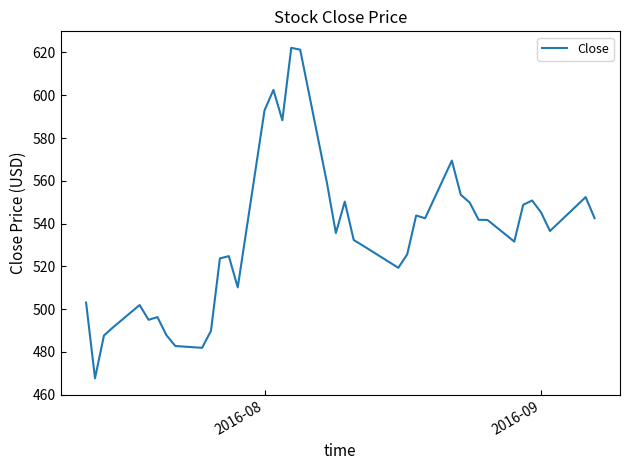

What is the greatest value displayed?

622.2